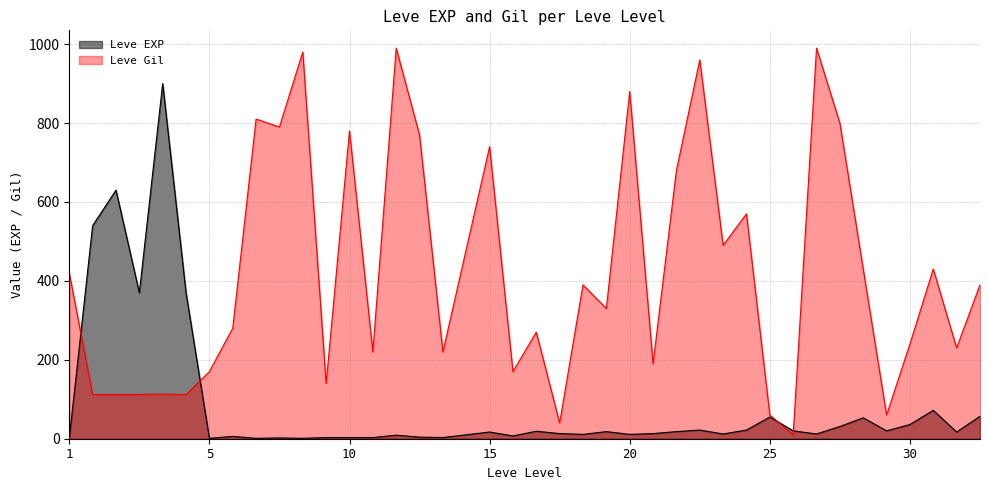

What is the greatest value displayed?

990